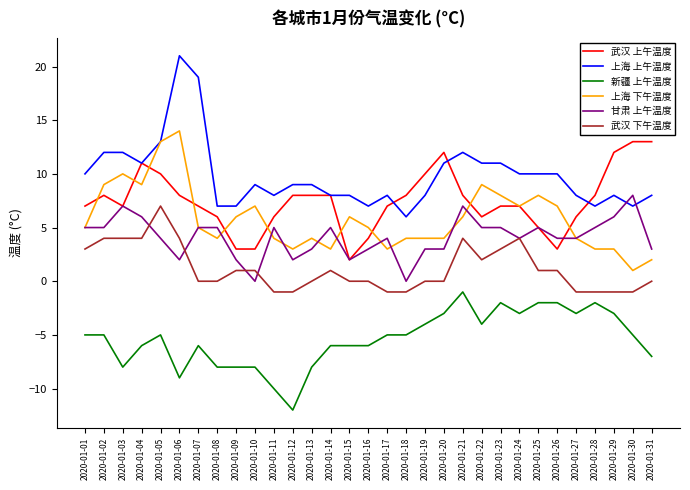

Which series changed the most between 2020-01-02 and 2020-01-28?

上海 下午温度